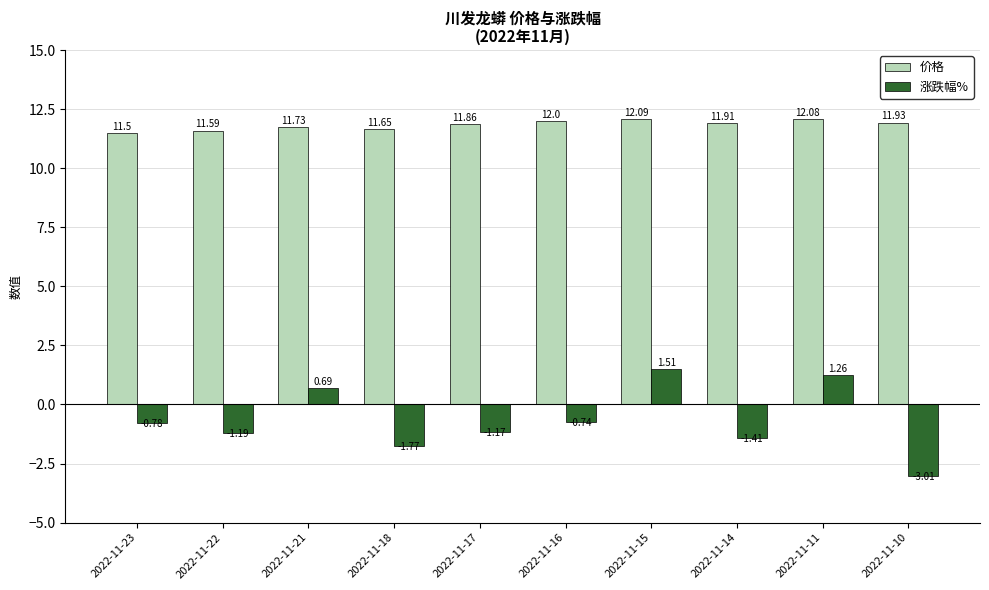

What are all the series names shown in the legend?

价格, 涨跌幅%